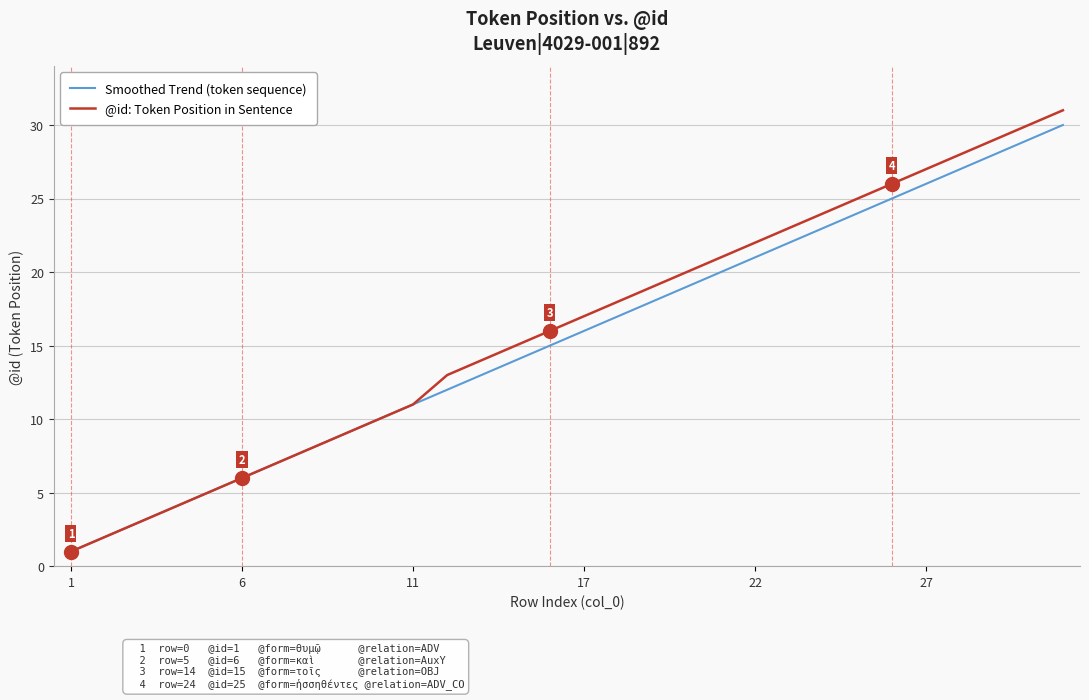

What is the maximum value for @id: Token Position in Sentence?

31